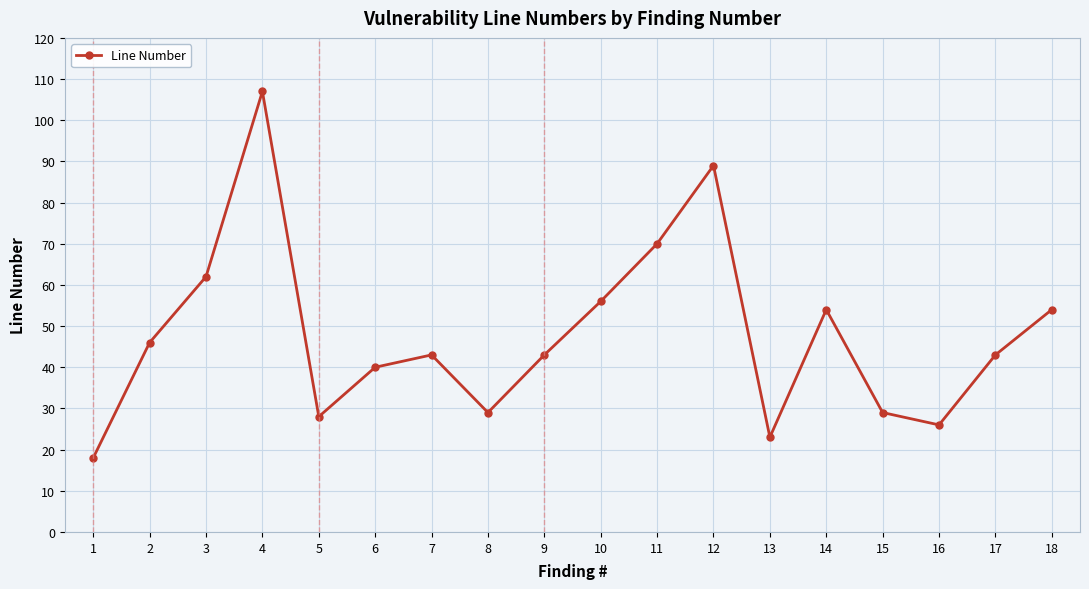

Is this an area chart (filled region under the line)?

No